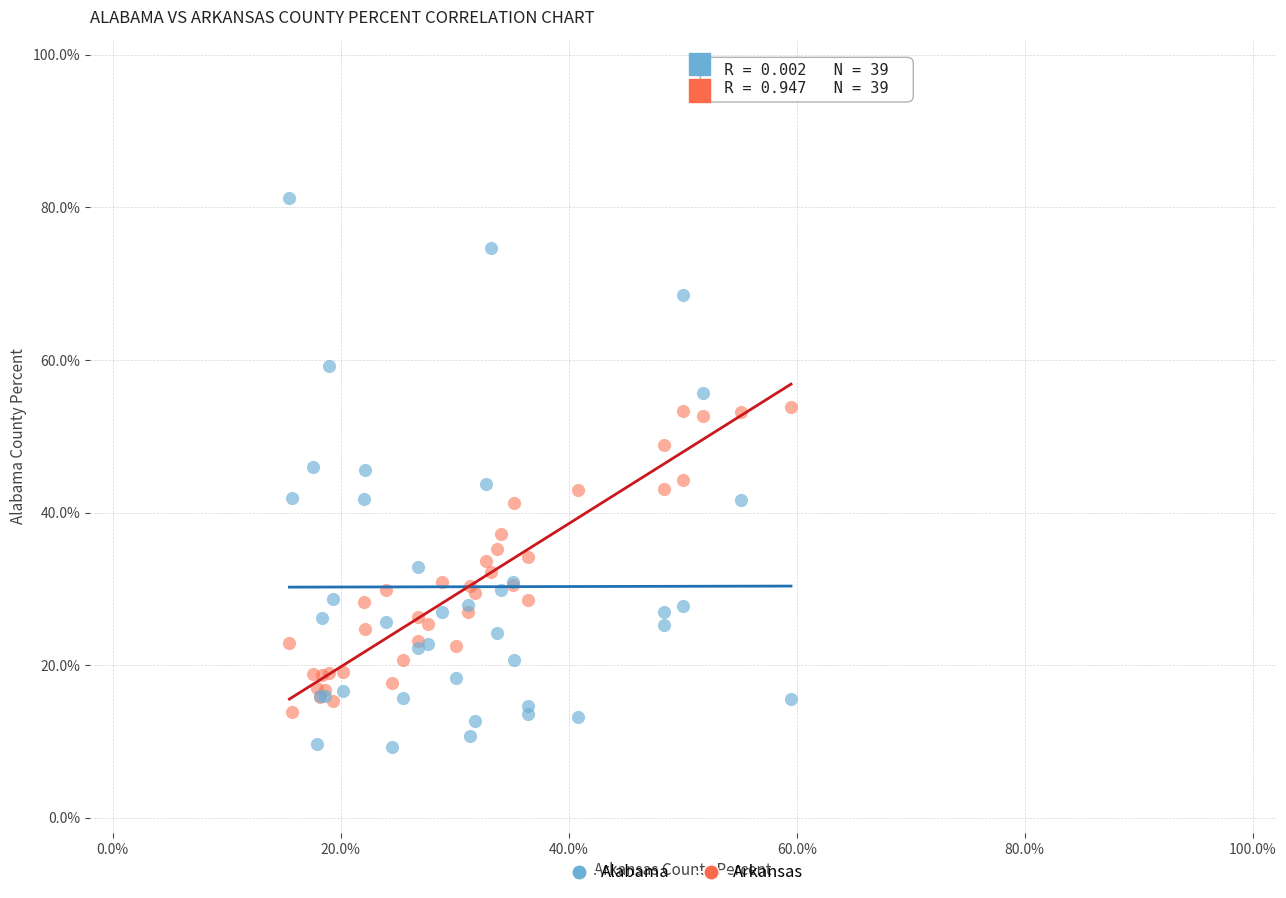

What are all the series names shown in the legend?

Alabama, Arkansas